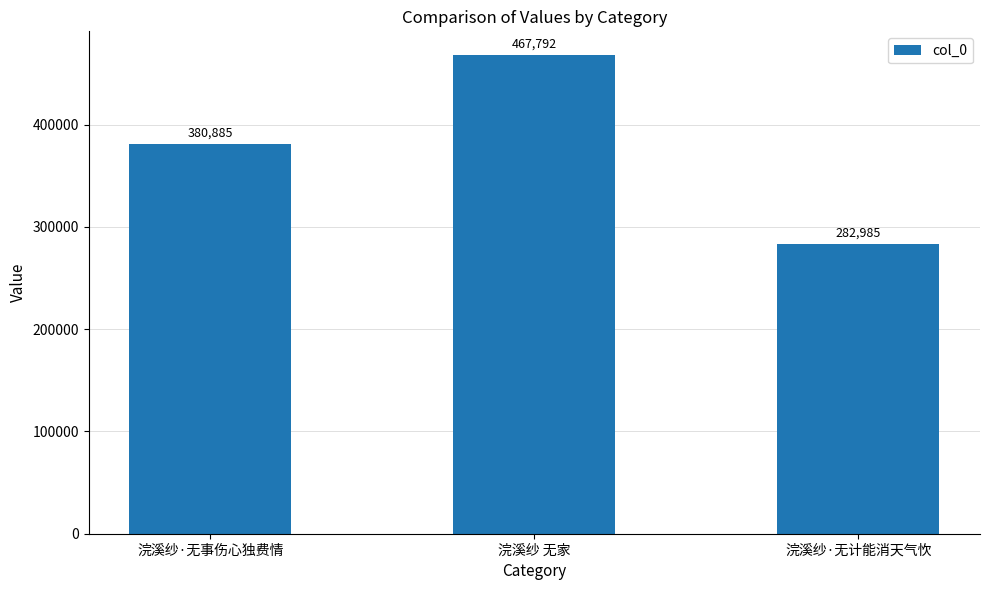

What is the difference between the maximum and second lowest values?

86907